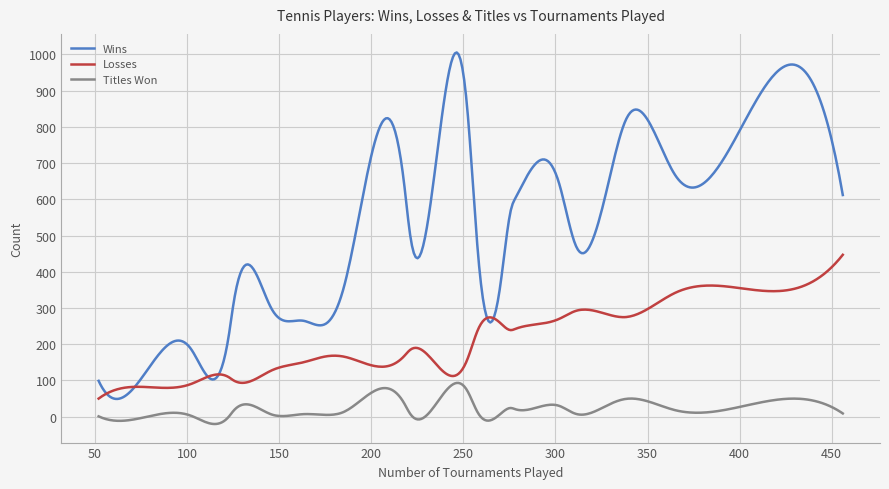

True or false: Wins and Titles Won cross at least once.

False